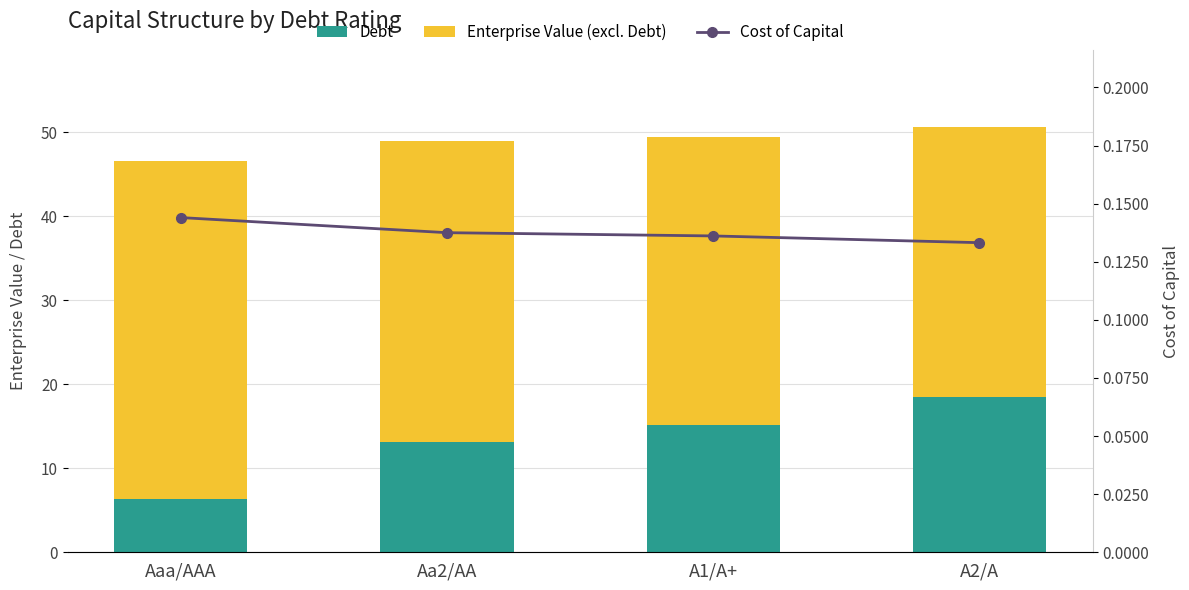

How many groups of bars are there?

4